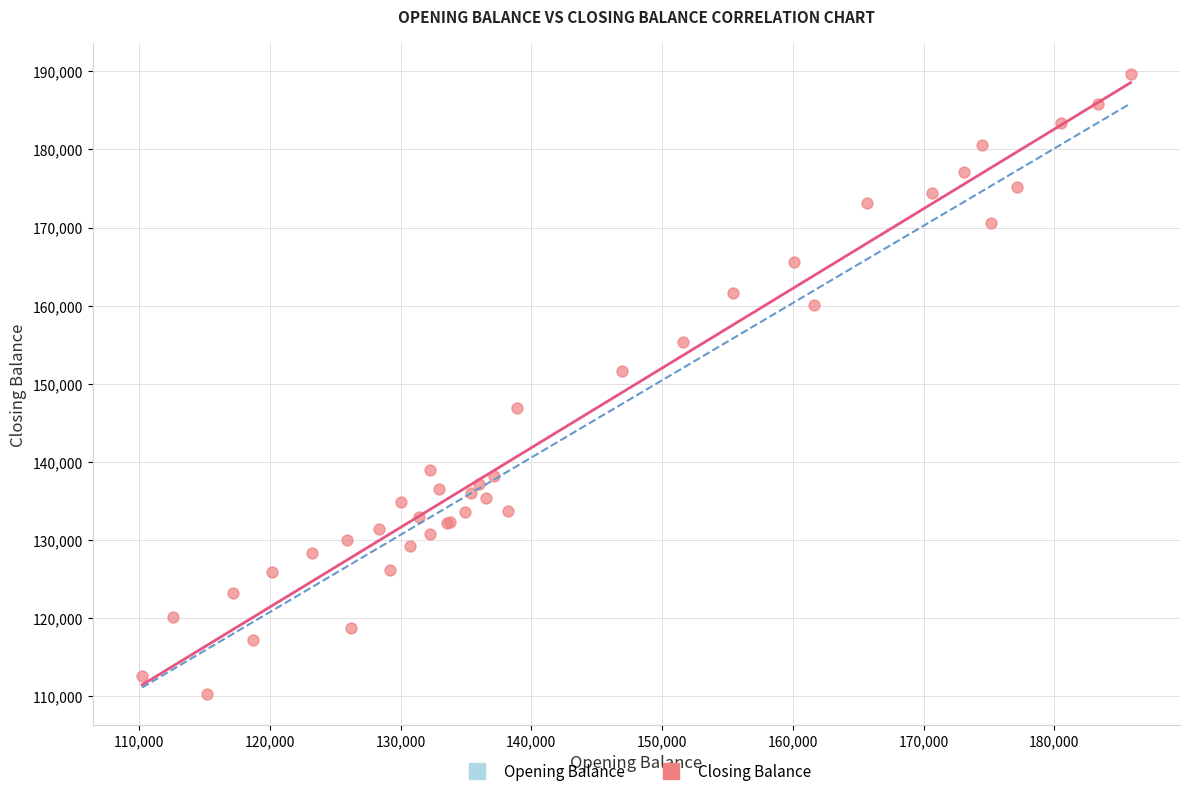

What Y value in the scatter plot is closest to 149935?

151595